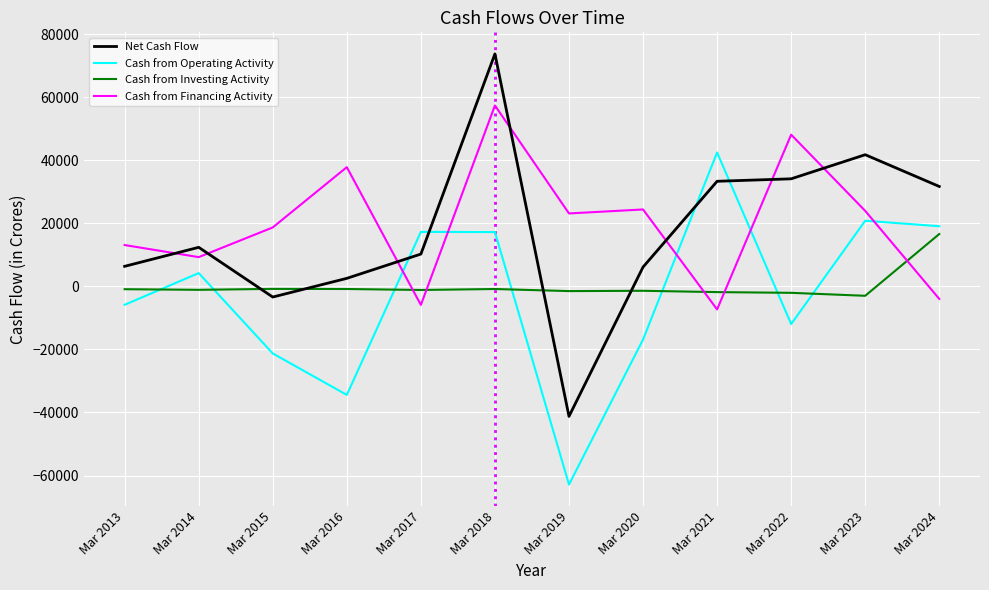

What is the minimum value shown in the chart?

-62872